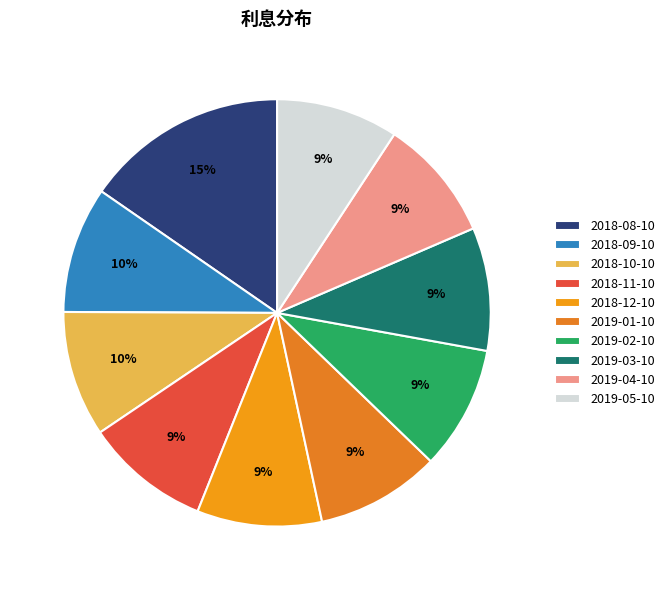

Is there a majority slice in this chart?

No